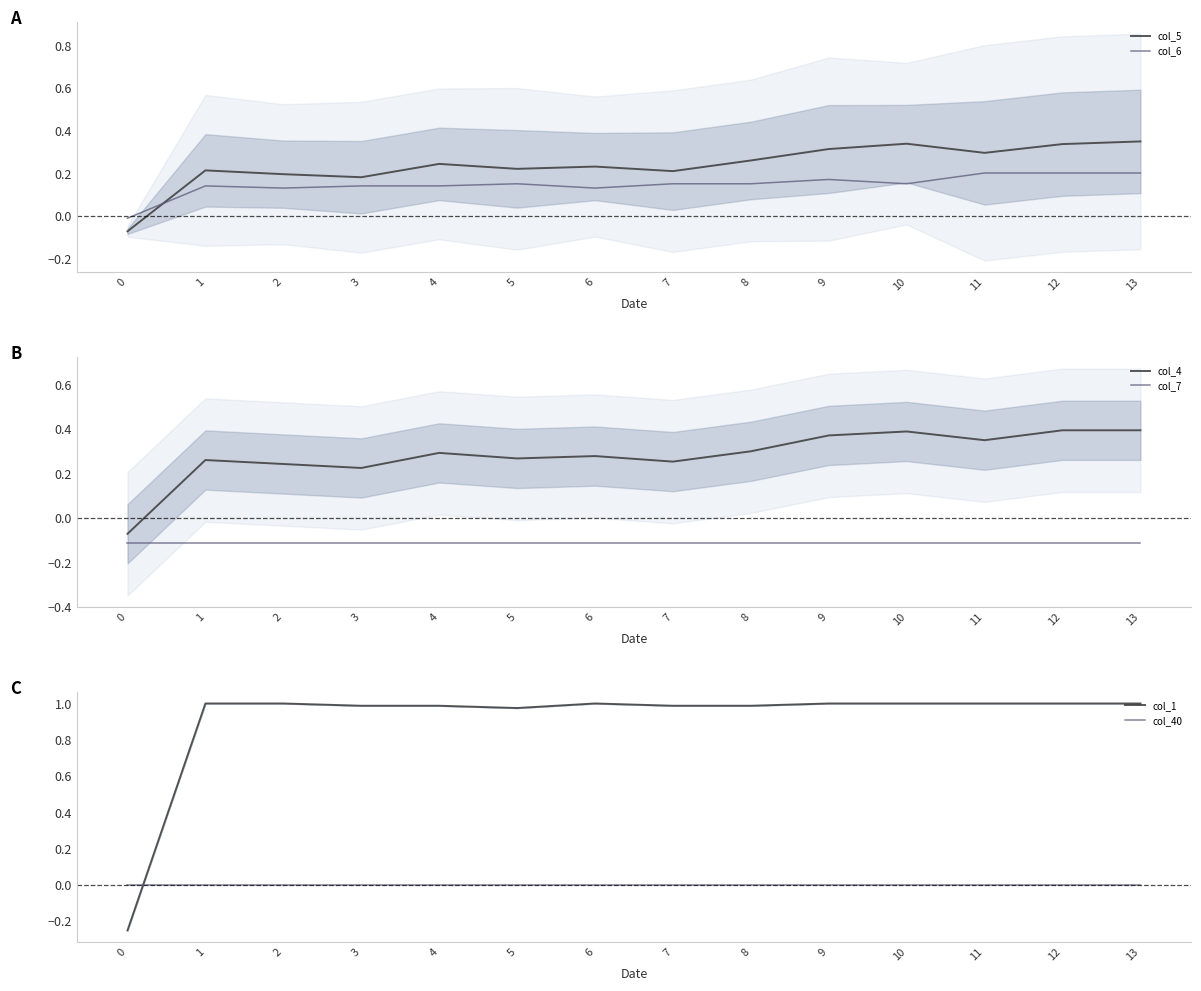

What is the sum of the col_5 values at 9 and 4?

0.6